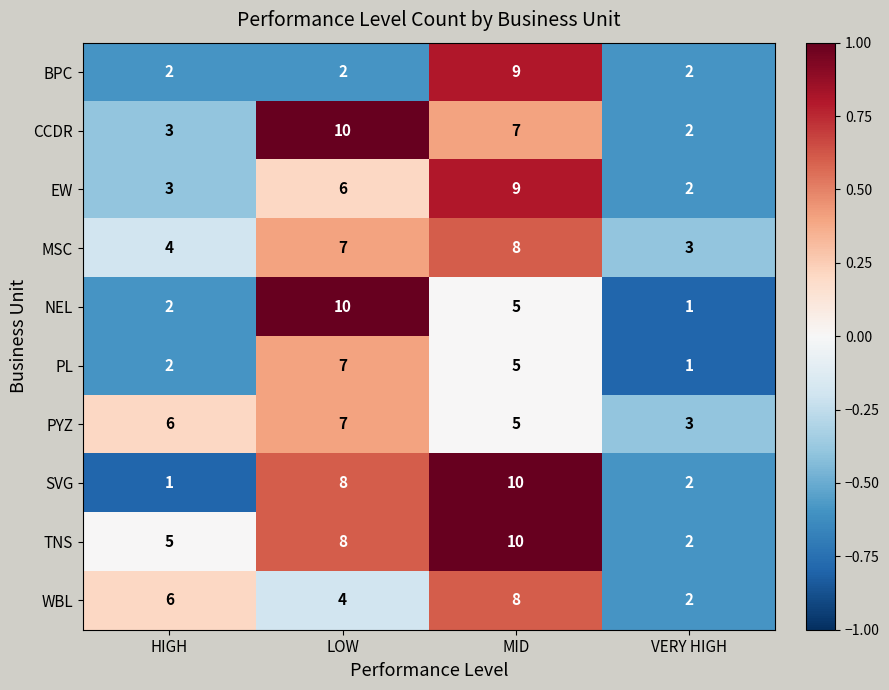

What is the average value of the PYZ series?

5